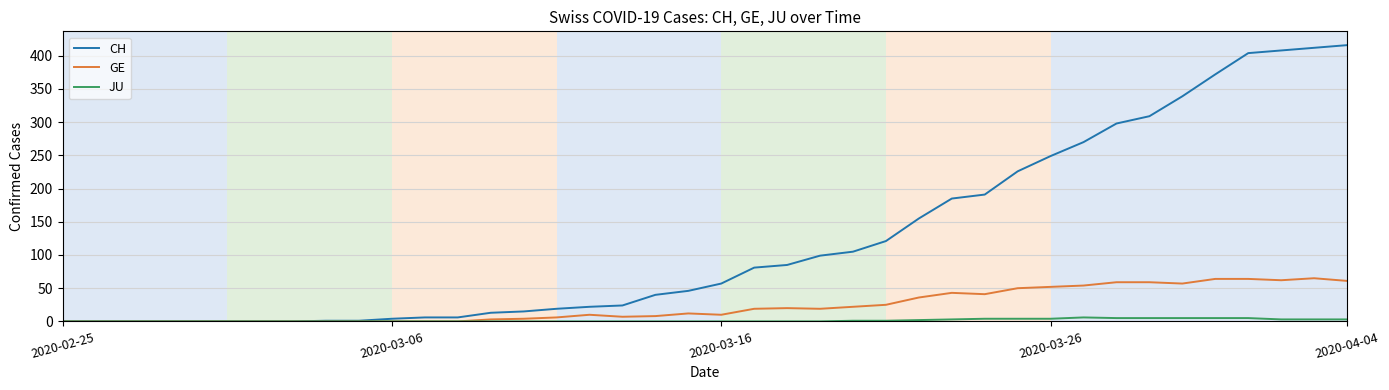

Which series has the largest total across all categories?

CH